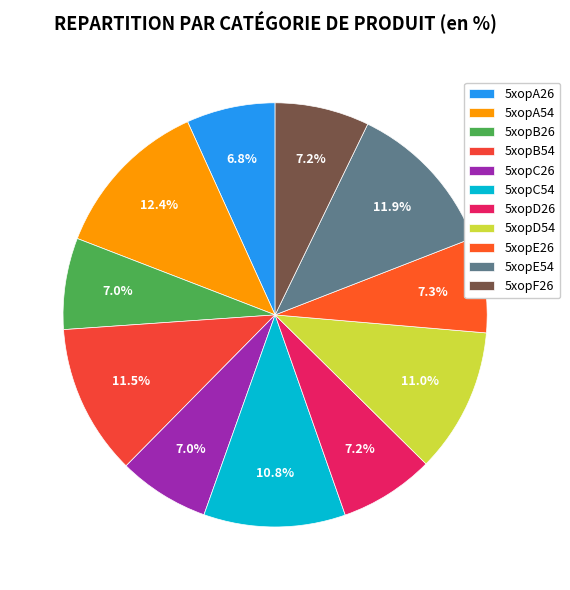

What percentage is the 5xopF26 slice, to the nearest percent?

7%